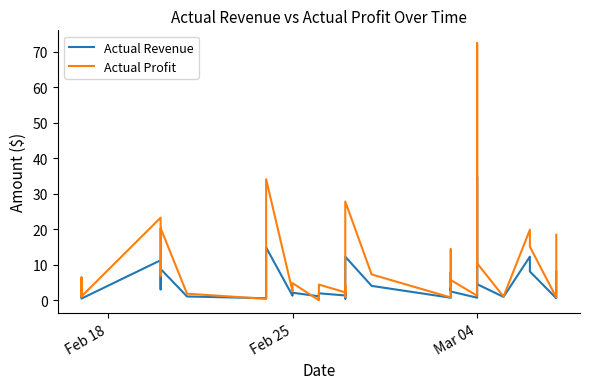

True or false: Actual Revenue and Actual Profit cross at least once.

True